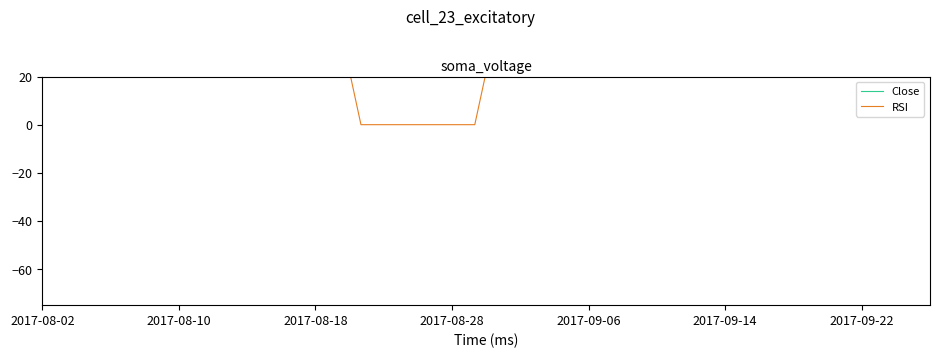

Is this an area chart (filled region under the line)?

No